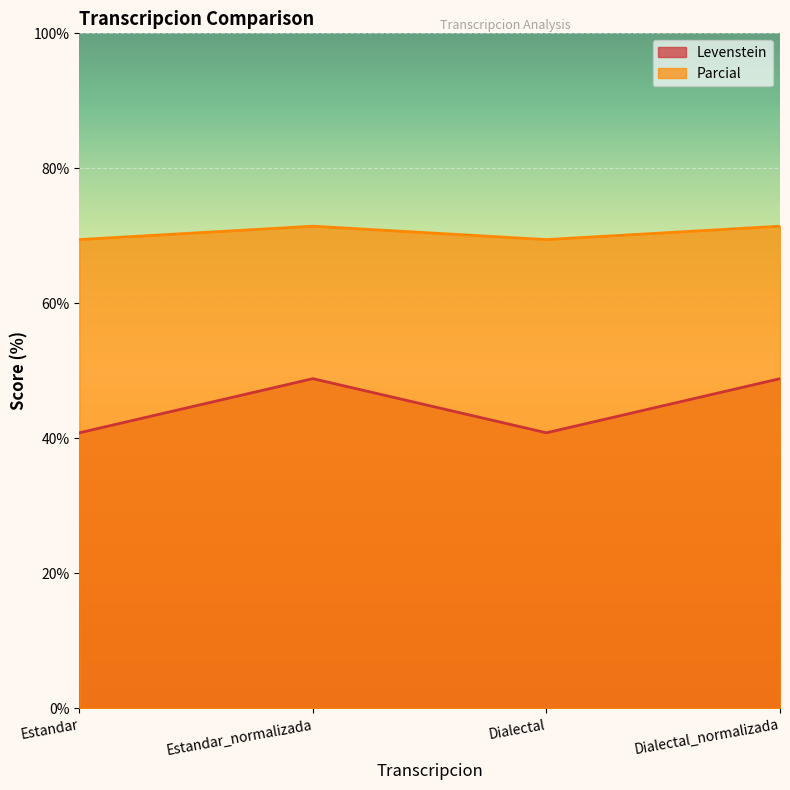

What is the label of the 2nd point from the left?

Estandar_normalizada